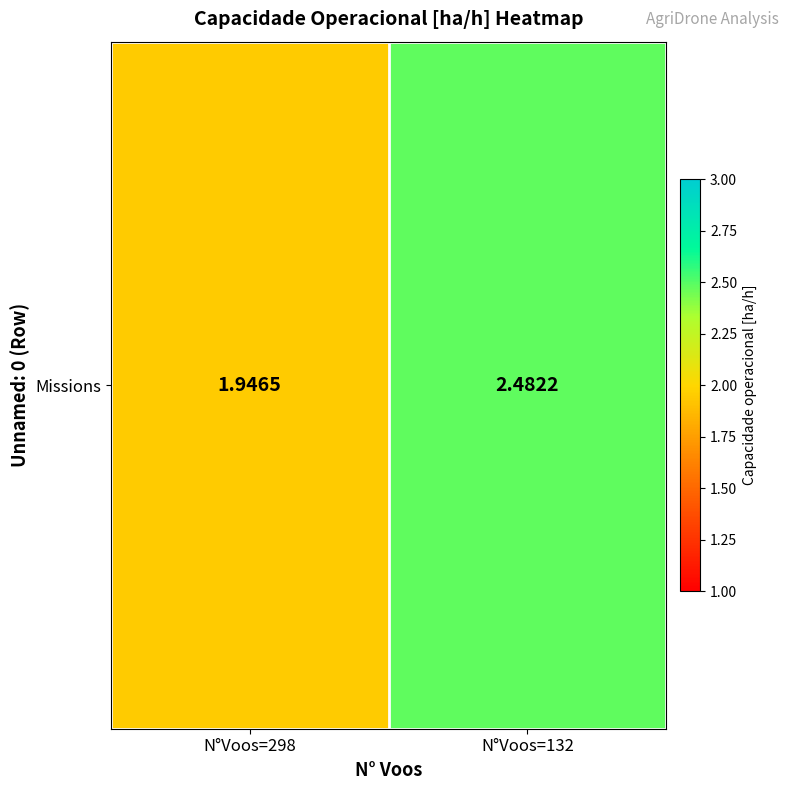

How many data points are above 2?

1